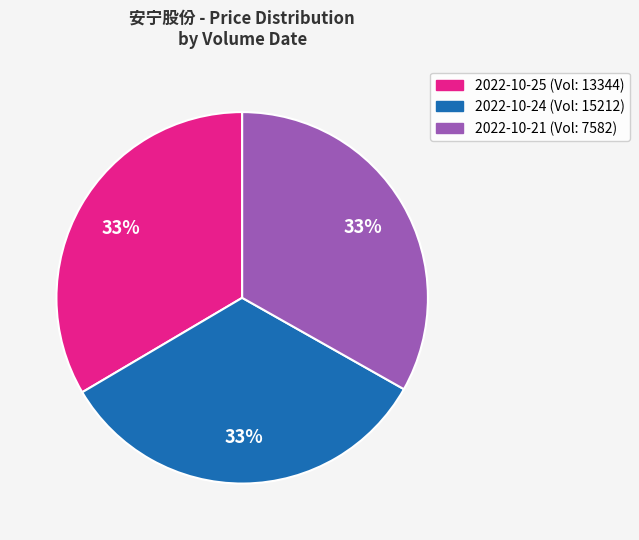

Is there a majority slice in this chart?

No